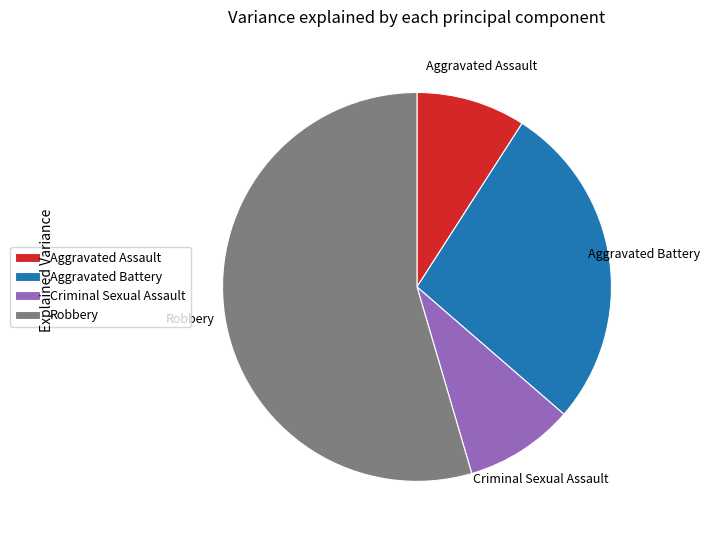

How many segments does this pie chart have?

4